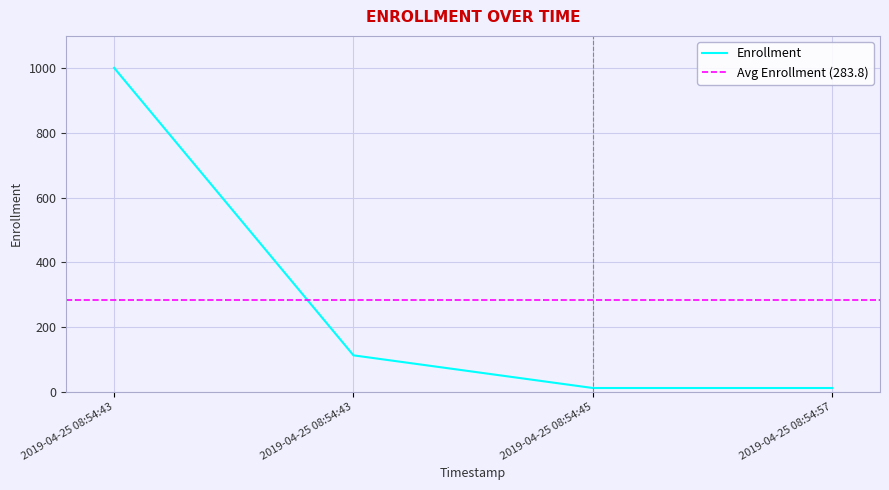

What is the ratio of the value at 2019-04-25 08:54:57 to the value at 2019-04-25 08:54:43?

0.1